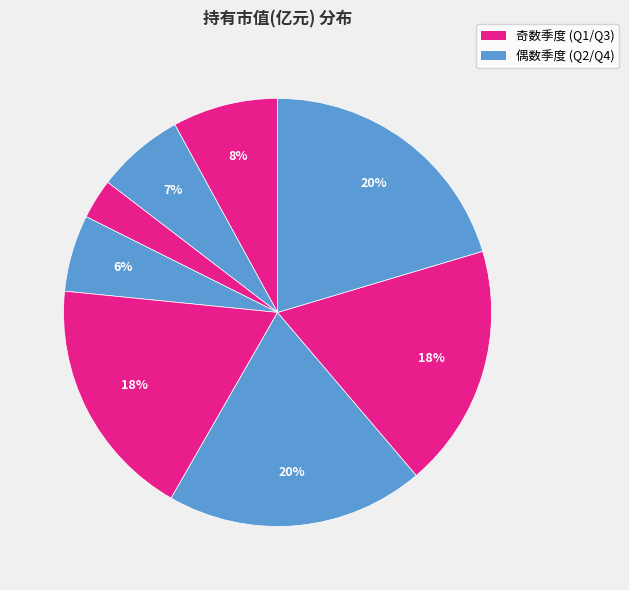

How many slices are in this pie chart?

8